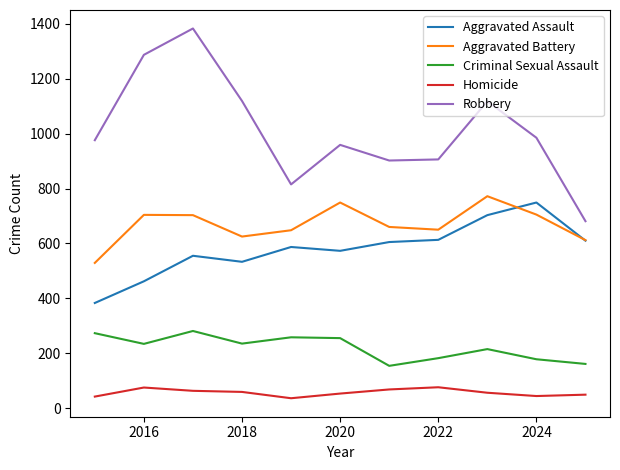

What is the greatest value displayed?

1383